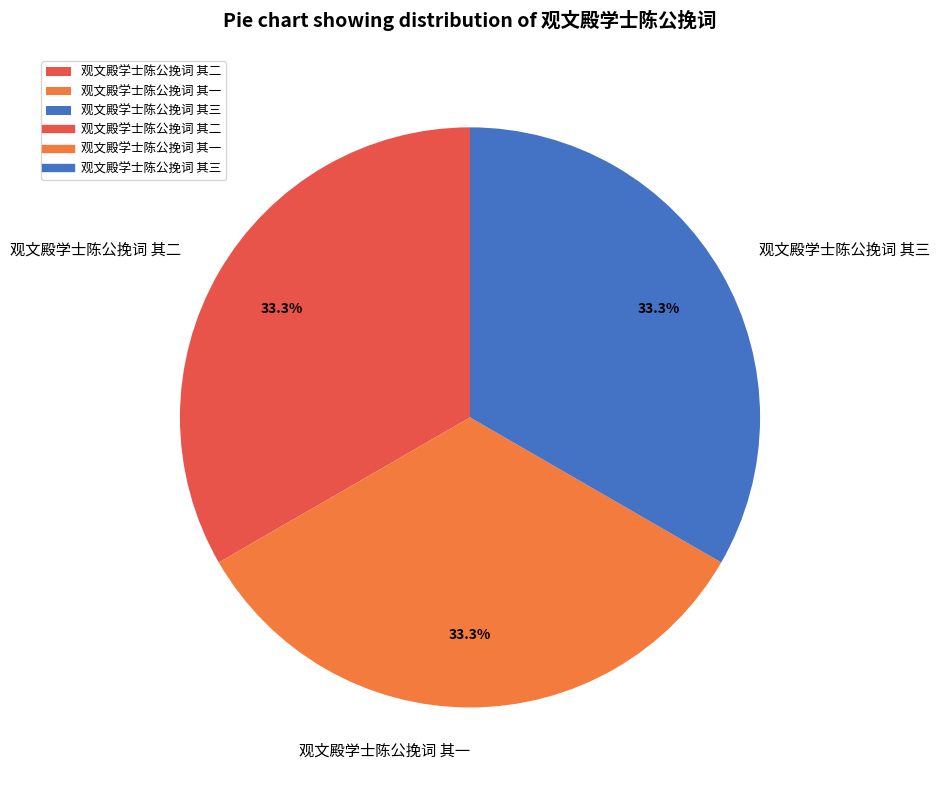

What percentage is NOT represented by 观文殿学士陈公挽词 其一?

66.7%